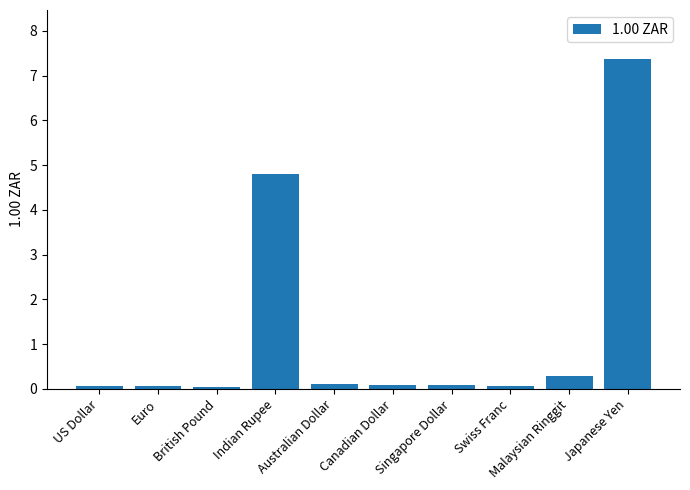

Reading left to right, transcribe all the data shown in this chart.

US Dollar=0.1	Euro=0.1	British Pound=0.1	Indian Rupee=4.8	Australian Dollar=0.1	Canadian Dollar=0.1	Singapore Dollar=0.1	Swiss Franc=0.1	Malaysian Ringgit=0.3	Japanese Yen=7.4